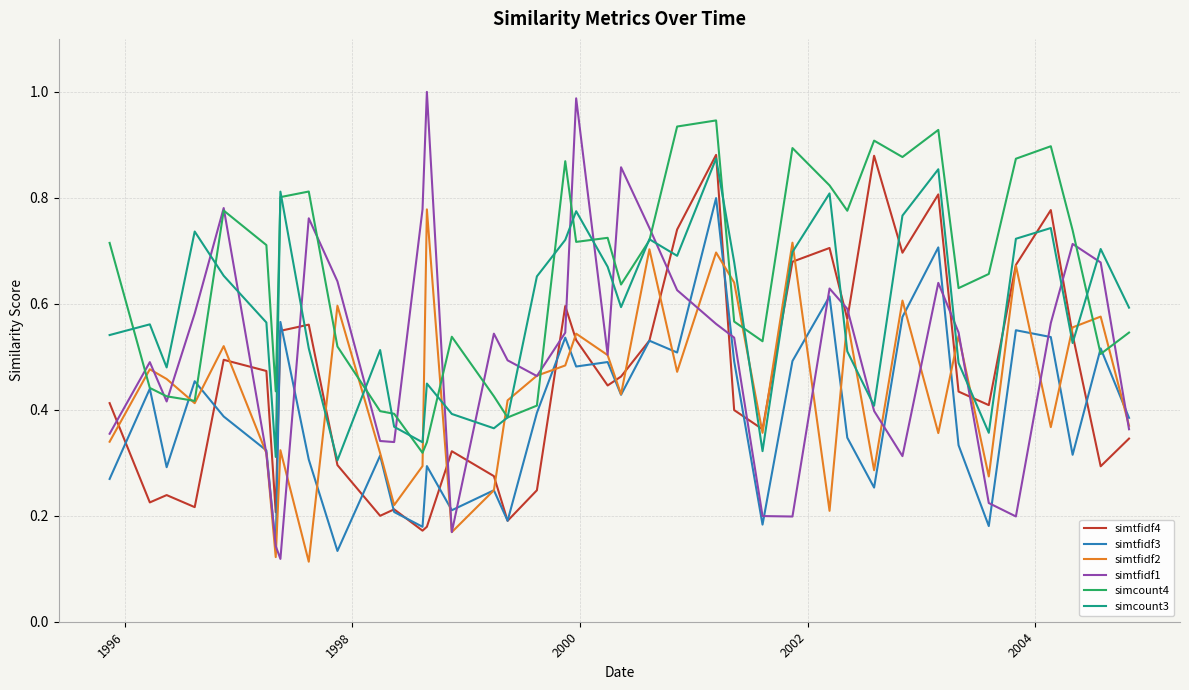

True or false: simcount4 and simtfidf4 intersect in this chart.

False